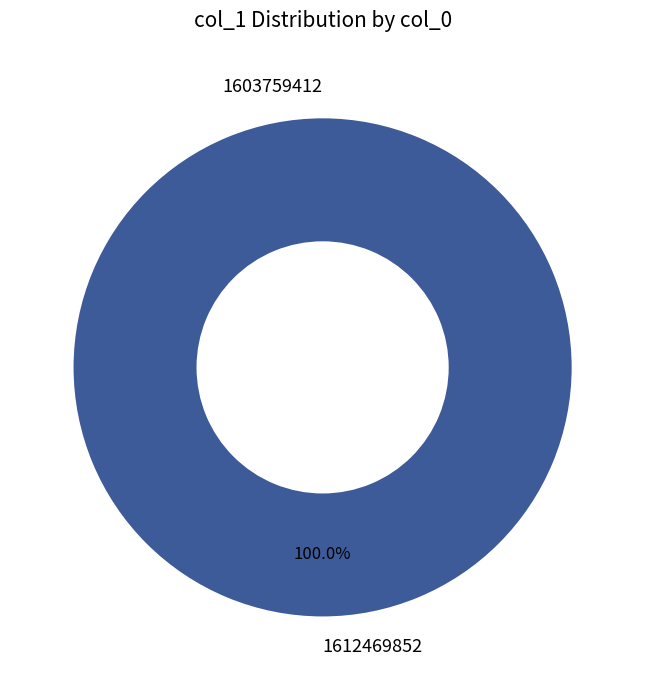

Count the number of slices in the pie.

2